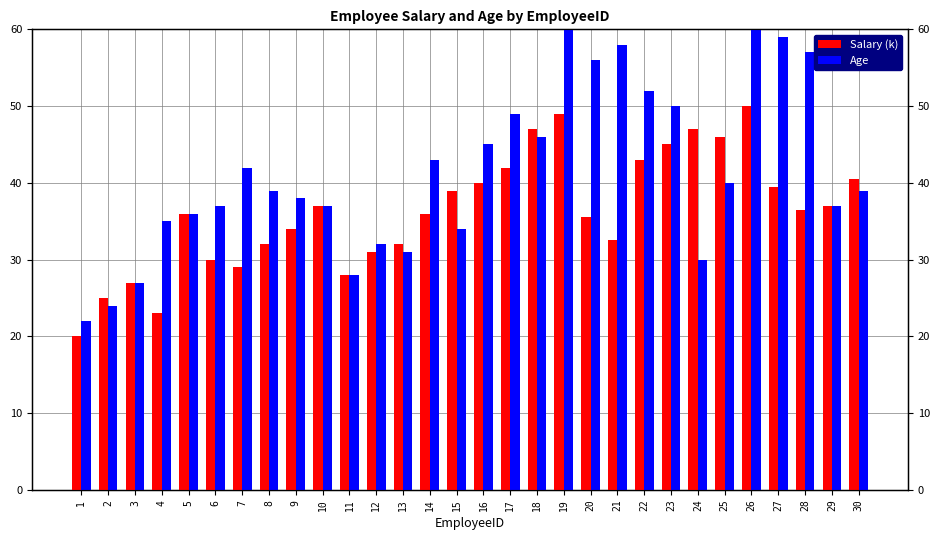

Between 26 and 11, which is larger?

26